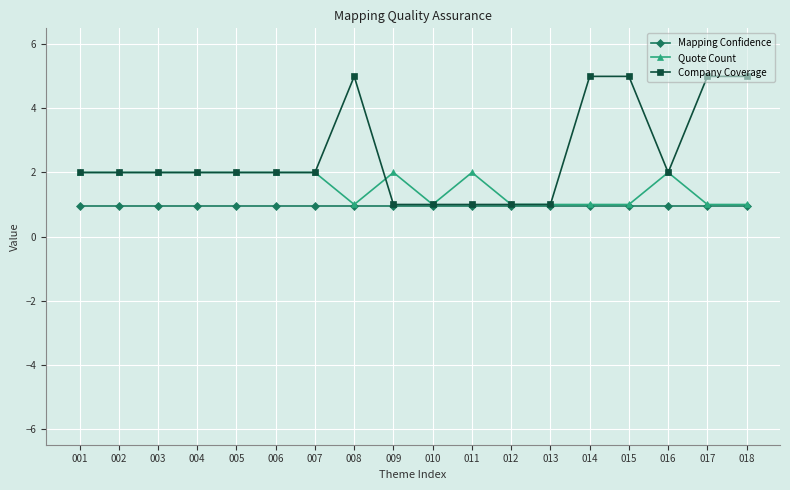

How many lines are shown in the chart?

3